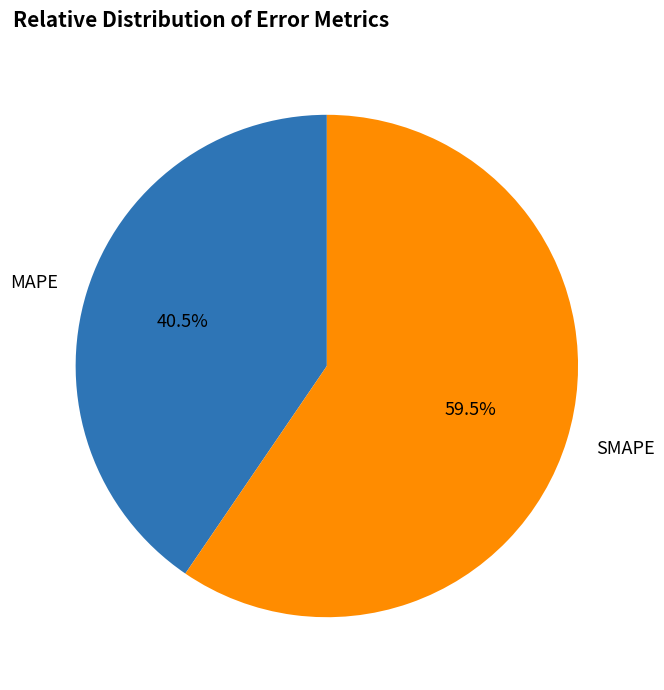

What is the smallest slice in the pie chart?

MAPE